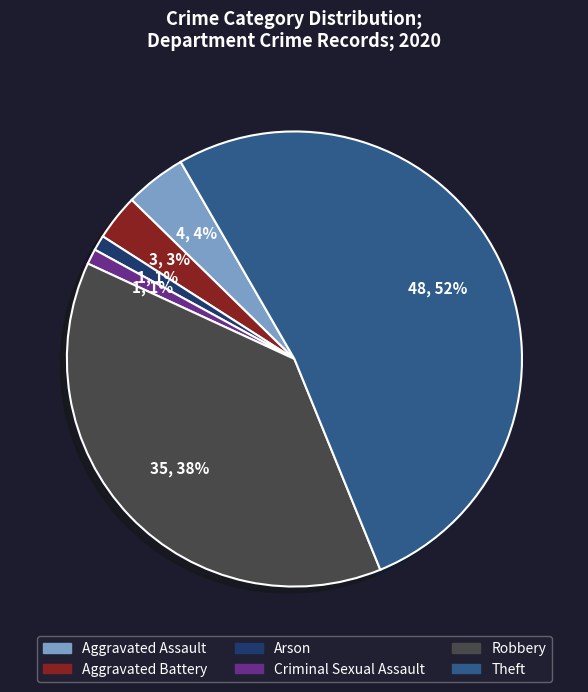

Which slice is the largest?

Theft